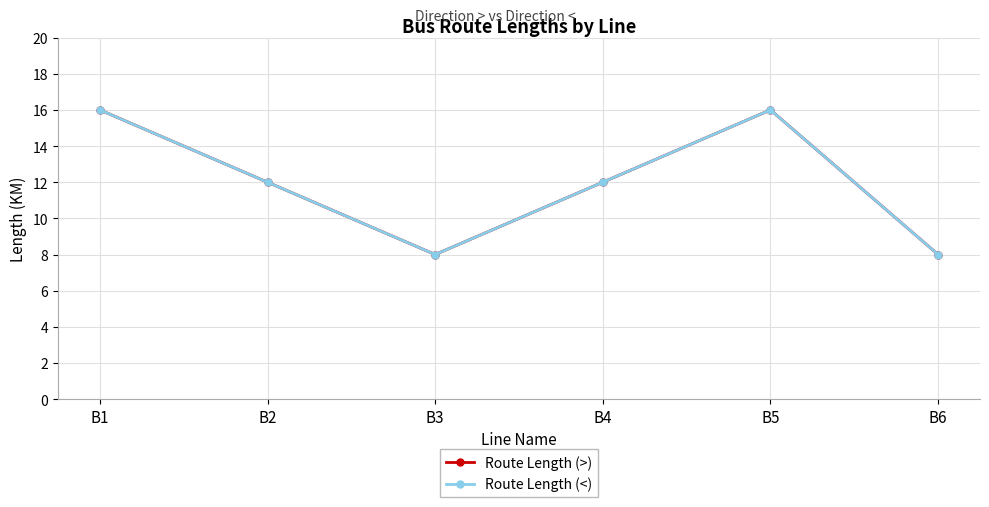

Where is Route Length (<) nearest to the value 12?

B2